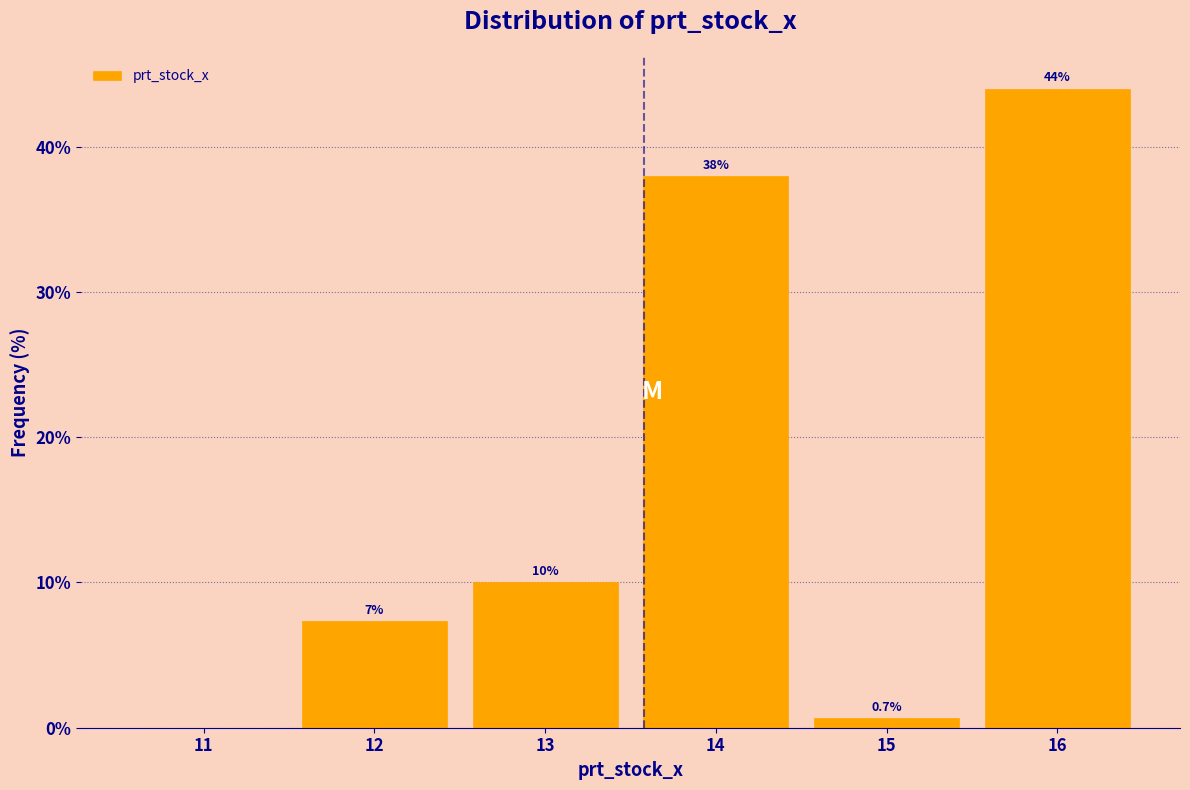

Which range on the x-axis has the tallest bar?

15.5 to 16.5